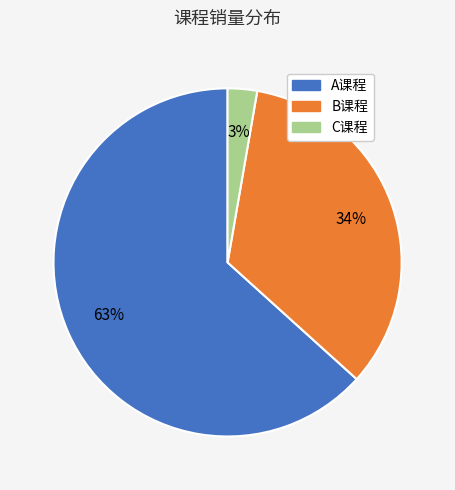

Is it true that A课程 is 52% of the pie?

False